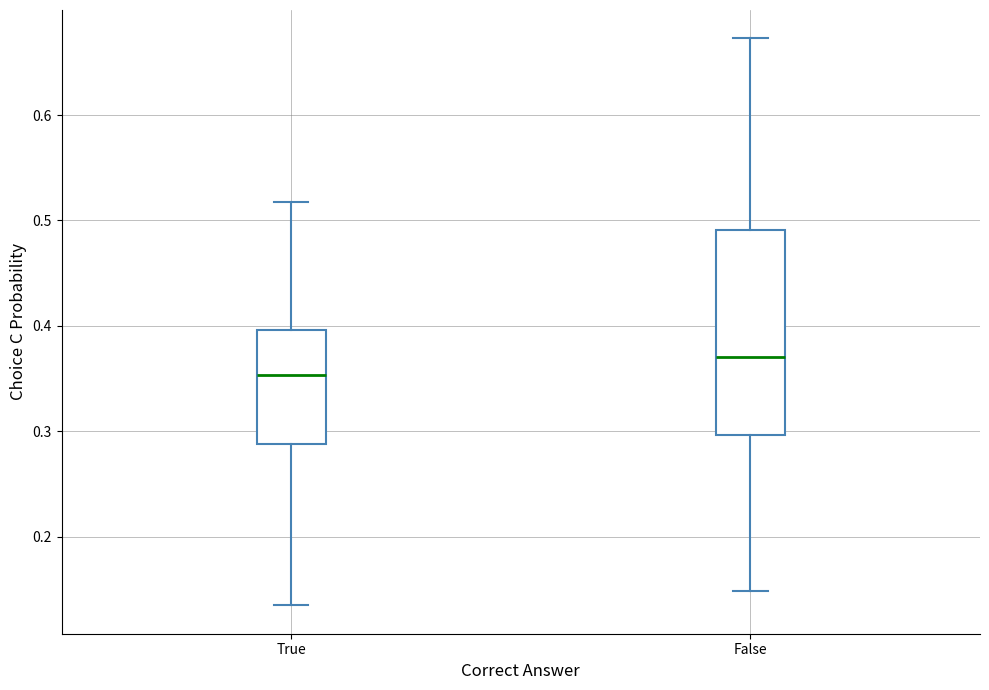

Reading left to right, read every box against the y-axis: the position of its median line, the range the box covers, and the ends of its whiskers. The values are not printed on the chart, so give them approximately, as read against the axis.

True: median 0.35, box 0.29 to 0.40, whiskers 0.13 to 0.52
False: median 0.37, box 0.30 to 0.49, whiskers 0.15 to 0.67